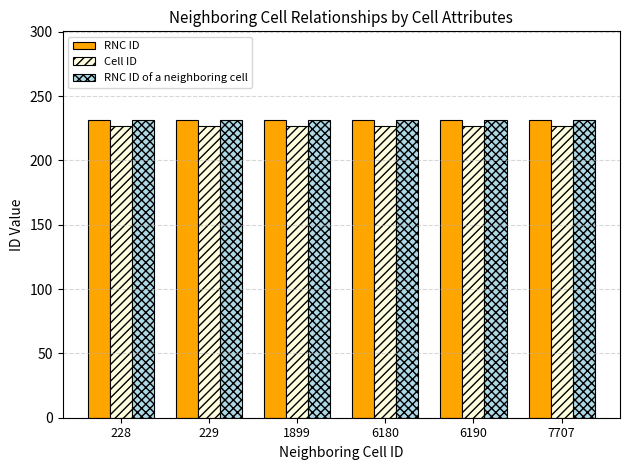

What is the minimum value for Cell ID?

227